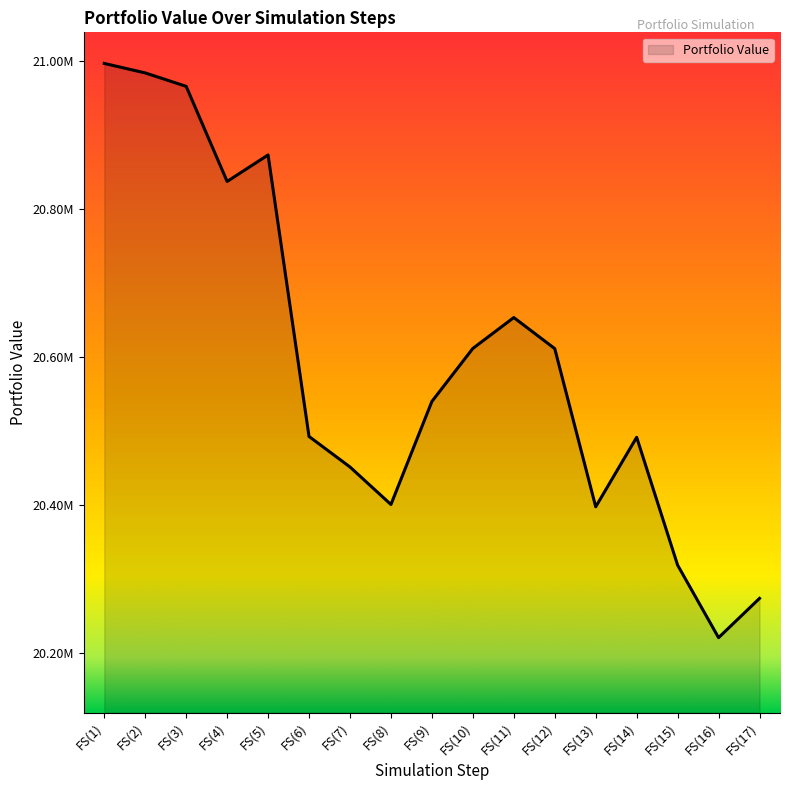

What is the difference between the values at FS(2) and FS(8)?

582750.0